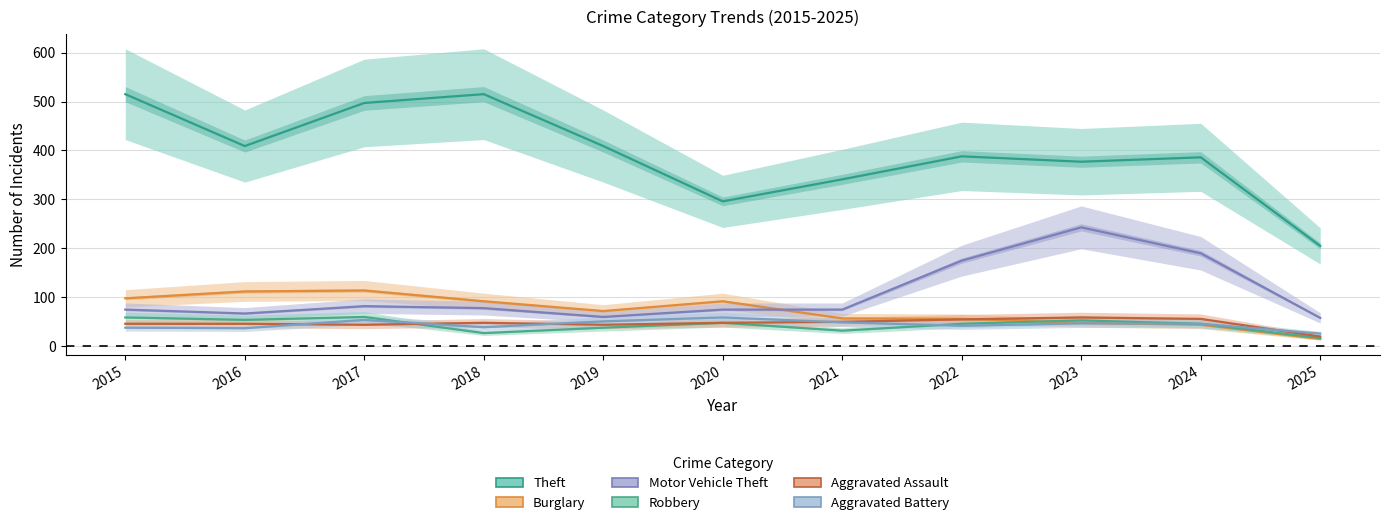

What is the value of the Aggravated Assault point at the 10th from the left?

56